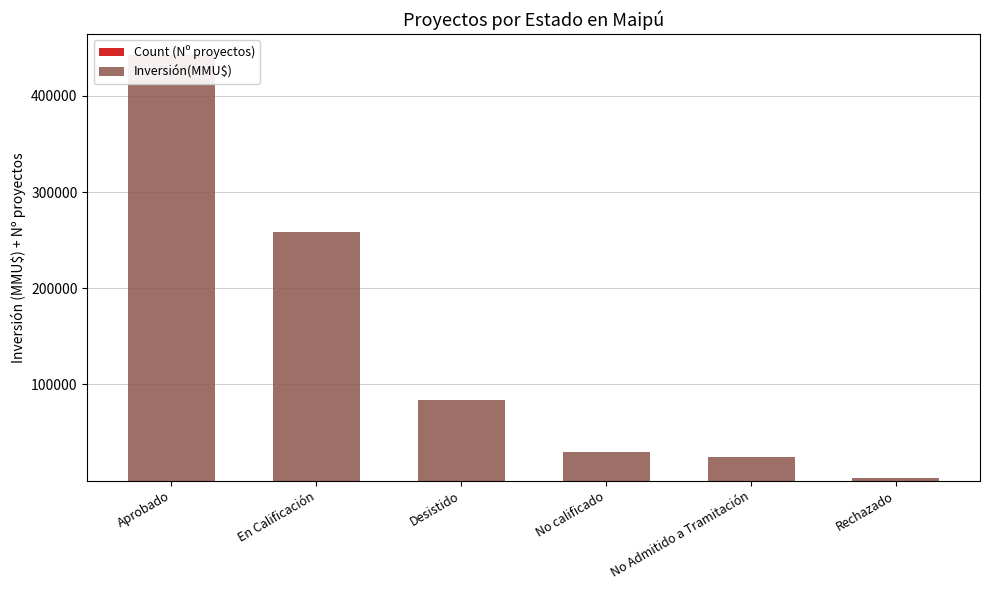

The Count (Nº proyectos) series shows 5 at No calificado. True or false?

True